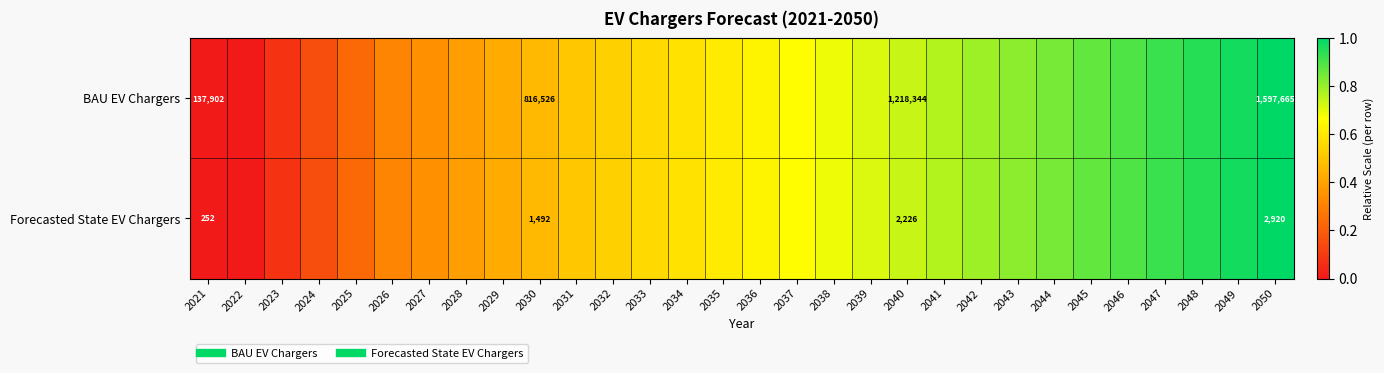

The Forecasted State EV Chargers series shows 0.9 at 2047. True or false?

True